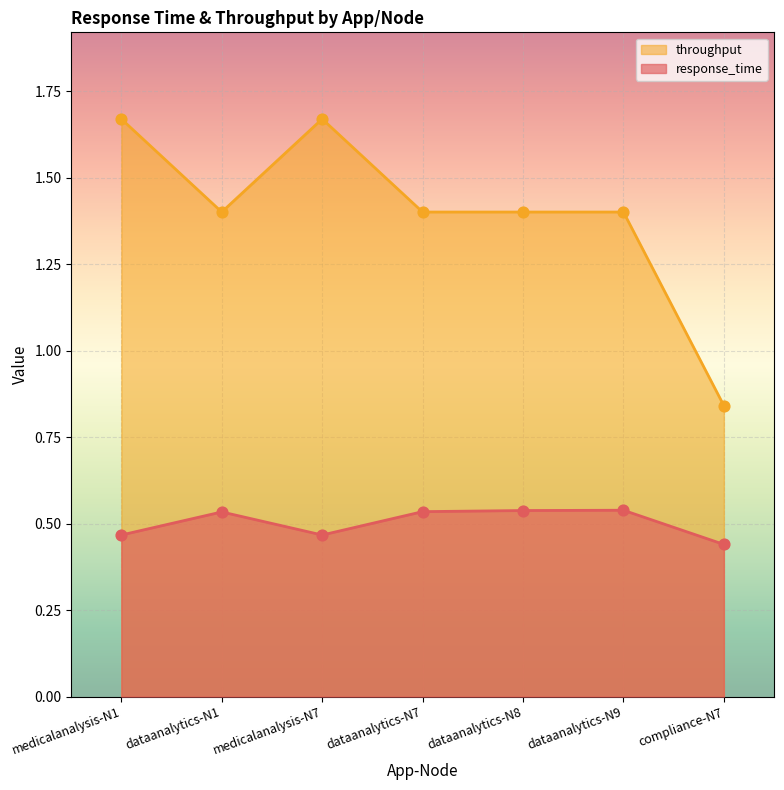

What are all the series names shown in the legend?

throughput, response_time